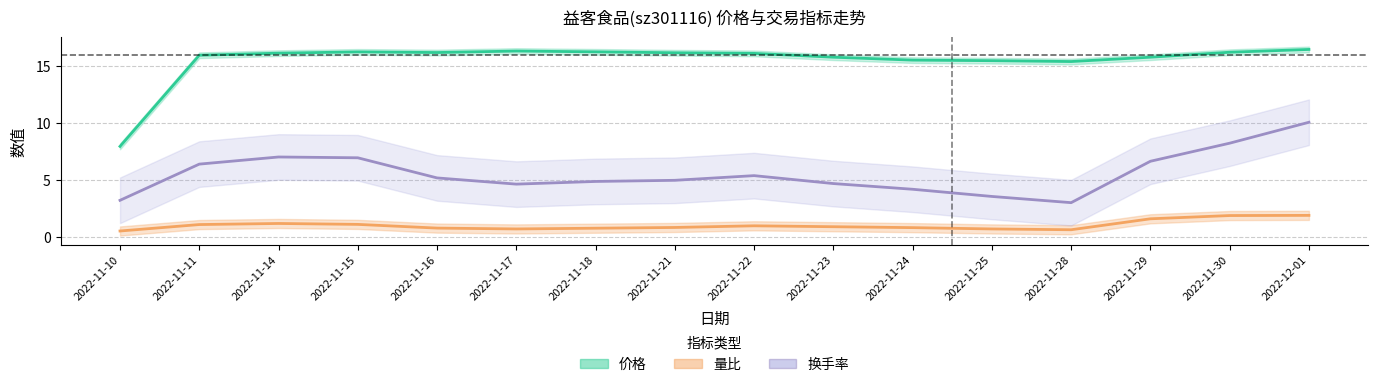

What is the label of the 3rd point from the right?

2022-11-29